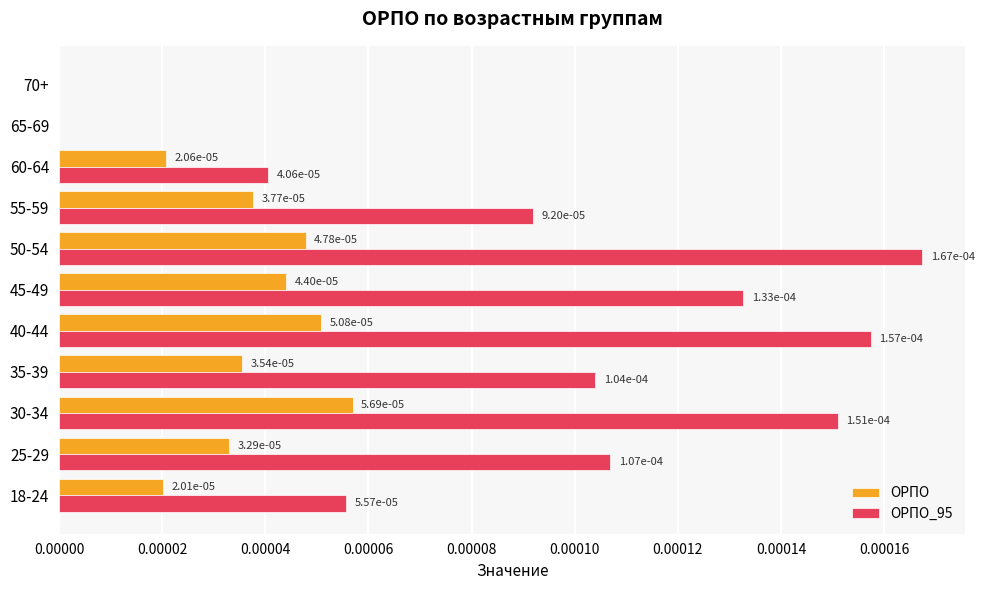

How many categories are shown in the chart?

11